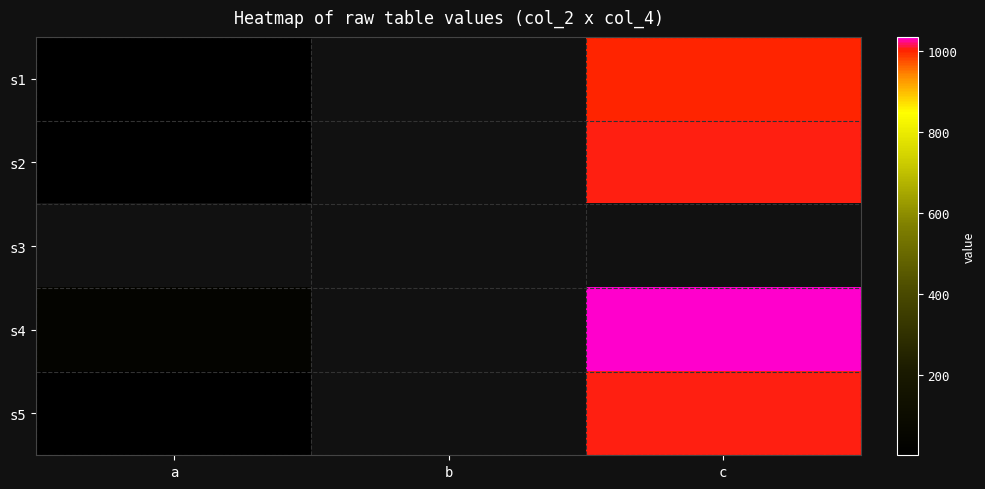

What is the maximum value for s2?

1002.0